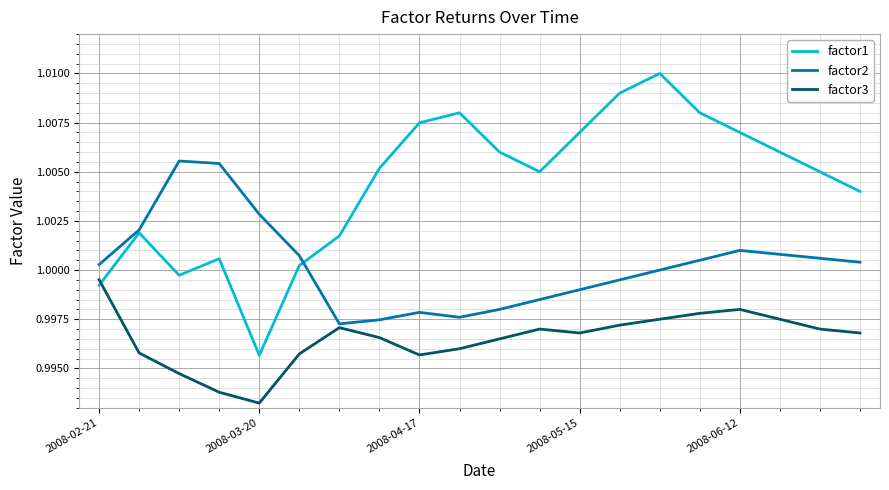

Which series has the widest spread of values?

factor1